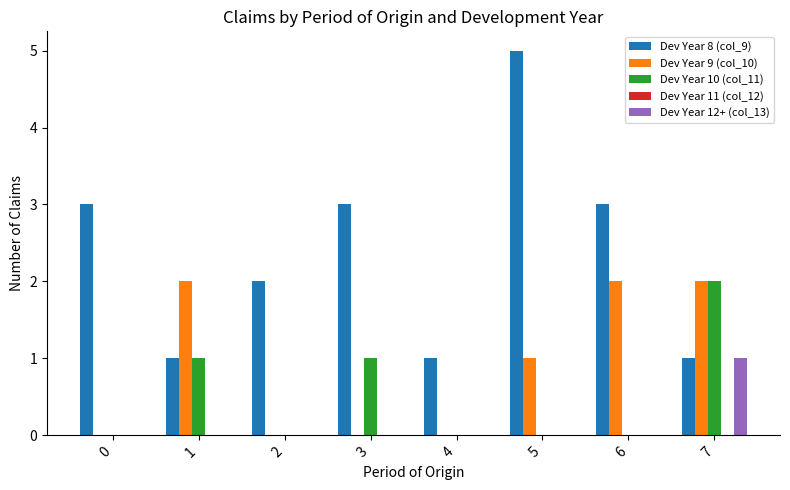

Count the Dev Year 9 (col_10) values in the range 0 to 2.

8